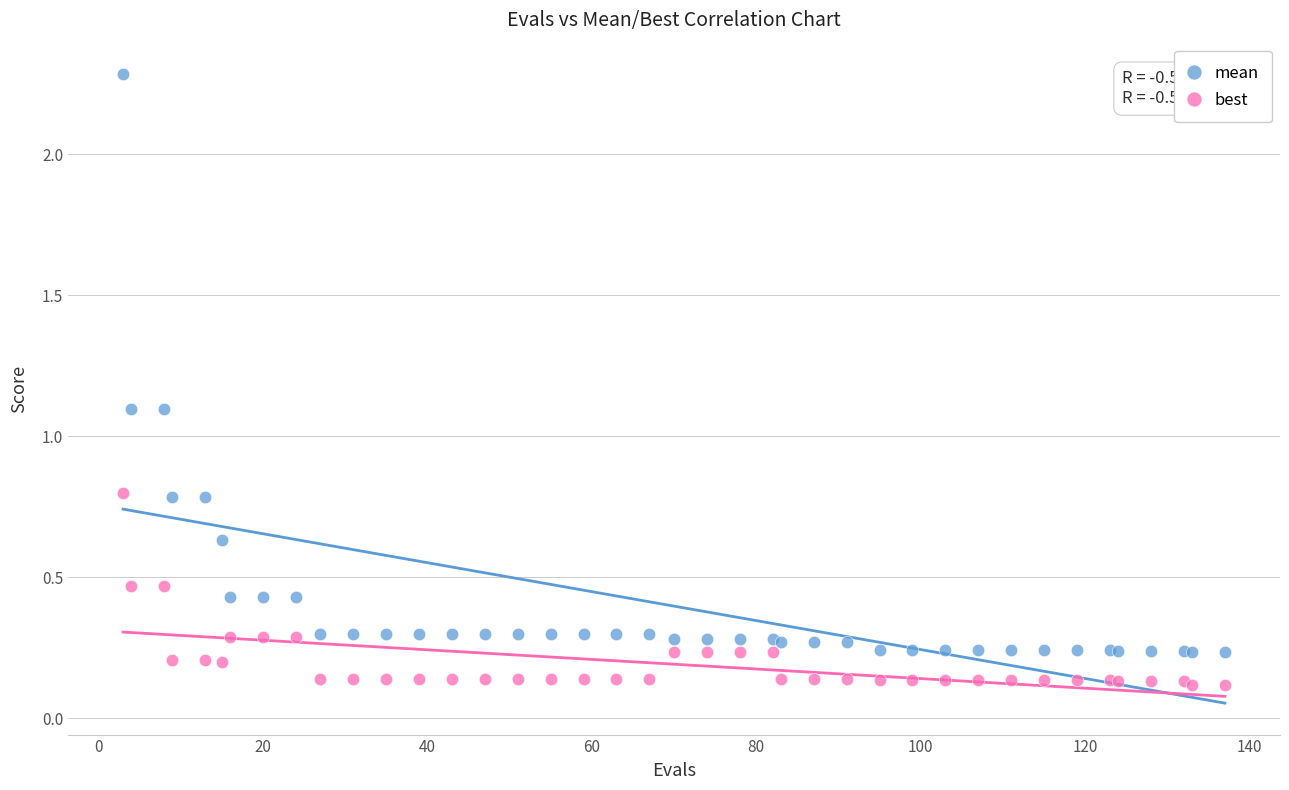

Which series contains the highest Y value?

mean